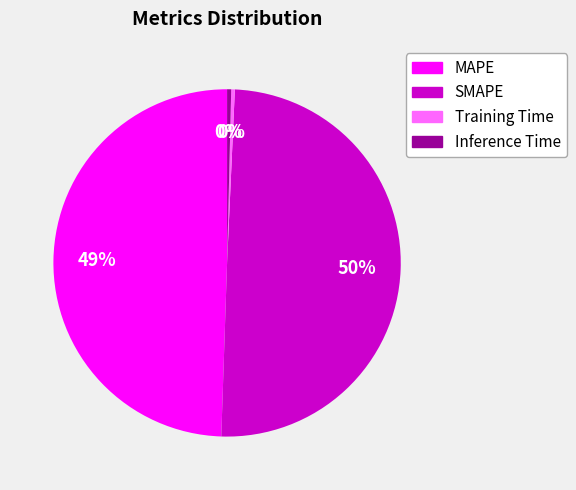

Is Inference Time the majority of the pie?

No